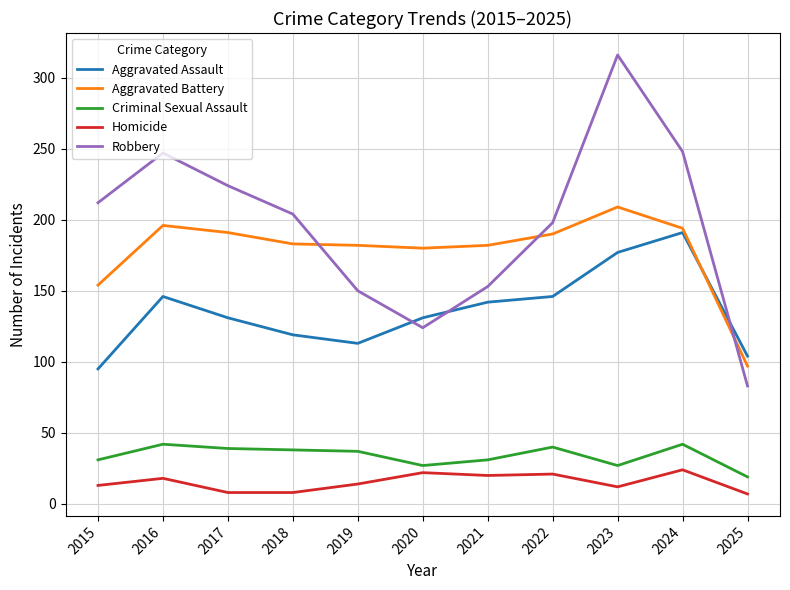

Which category has the highest value across all series?

2023